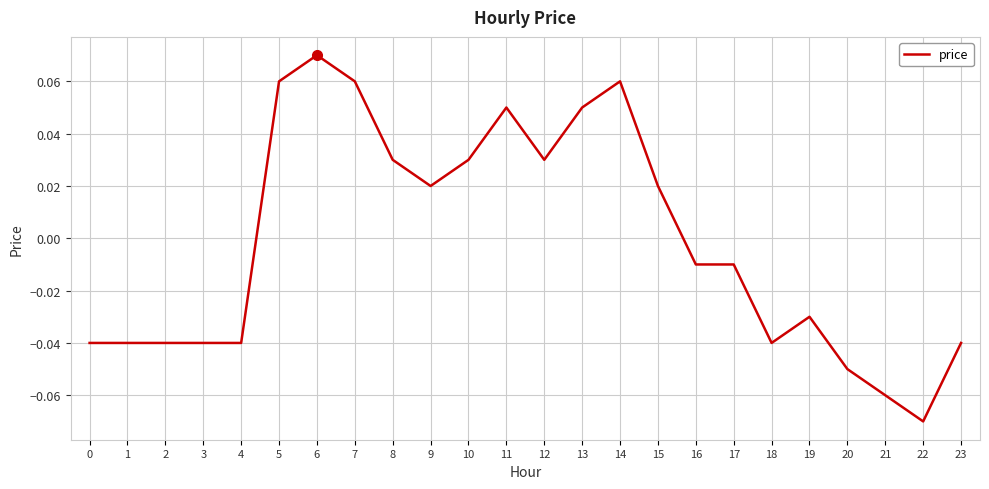

Which has a higher value, 9 or 23?

9